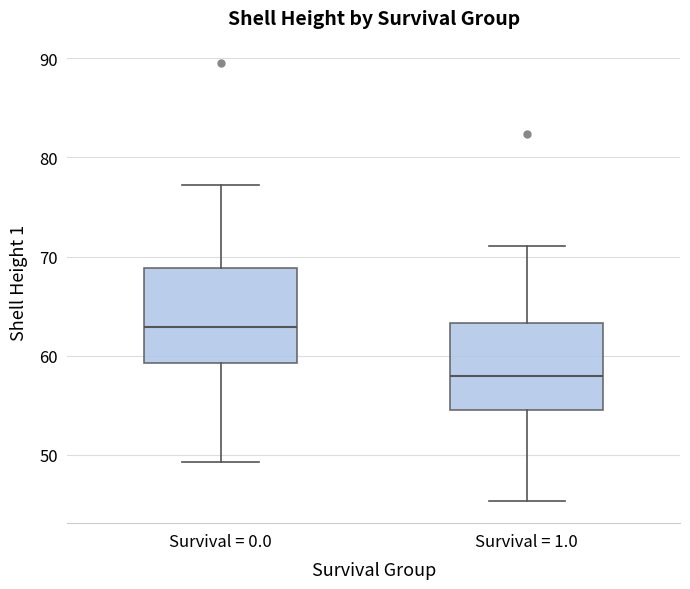

Reading left to right, read every box against the y-axis: the position of its median line, the range the box covers, and the ends of its whiskers. The values are not printed on the chart, so give them approximately, as read against the axis.

Survival = 0.0: median 63, box 59 to 69, whiskers 49 to 77
Survival = 1.0: median 58, box 55 to 63, whiskers 45 to 71